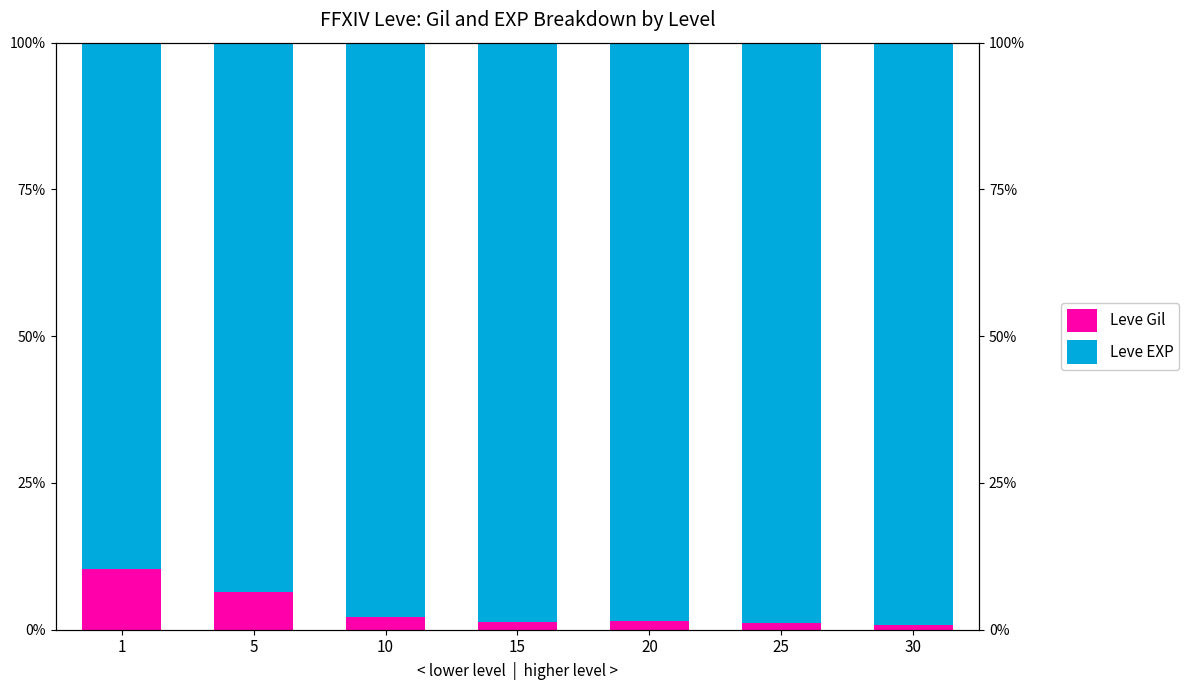

Are the bars horizontal?

No